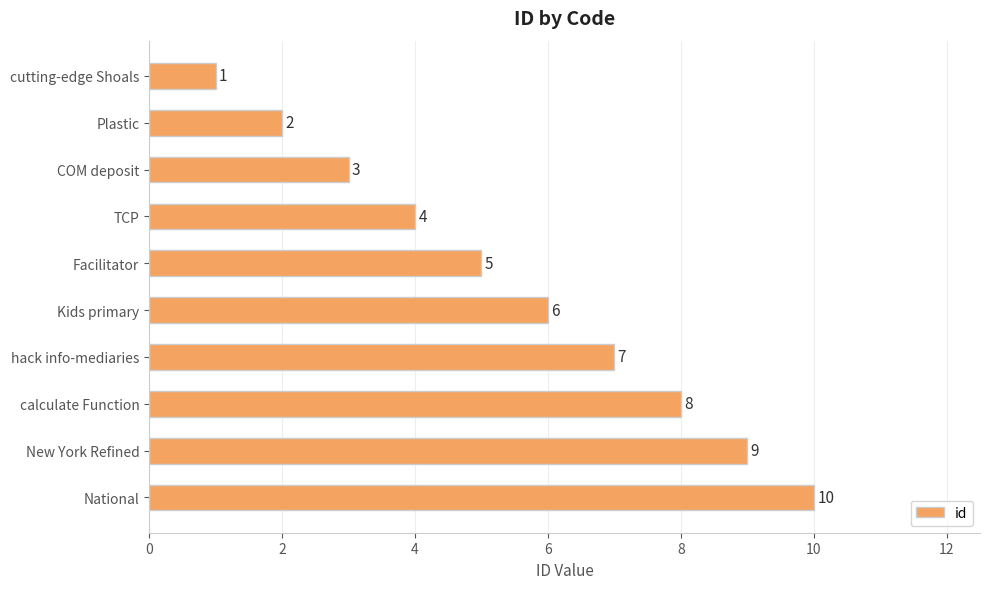

List the labels in order of value, smallest first.

cutting-edge Shoals, Plastic, COM deposit, TCP, Facilitator, Kids primary, hack info-mediaries, calculate Function, New York Refined, National